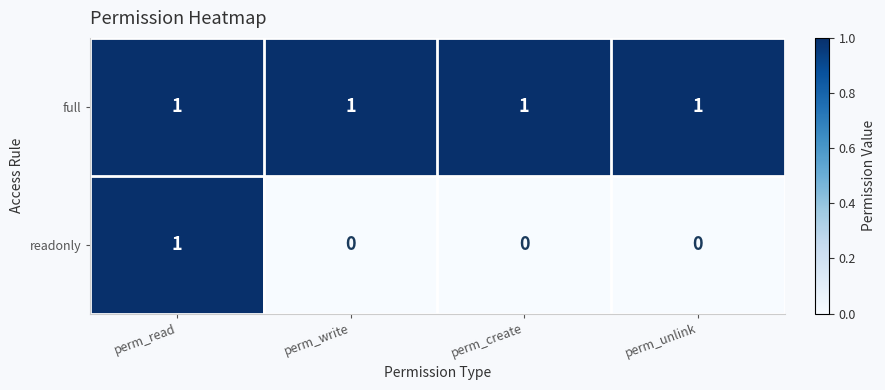

Reading left to right, what are all the values shown in this chart?

full: perm_read=1	perm_write=1	perm_create=1	perm_unlink=1
readonly: perm_read=1	perm_write=0	perm_create=0	perm_unlink=0